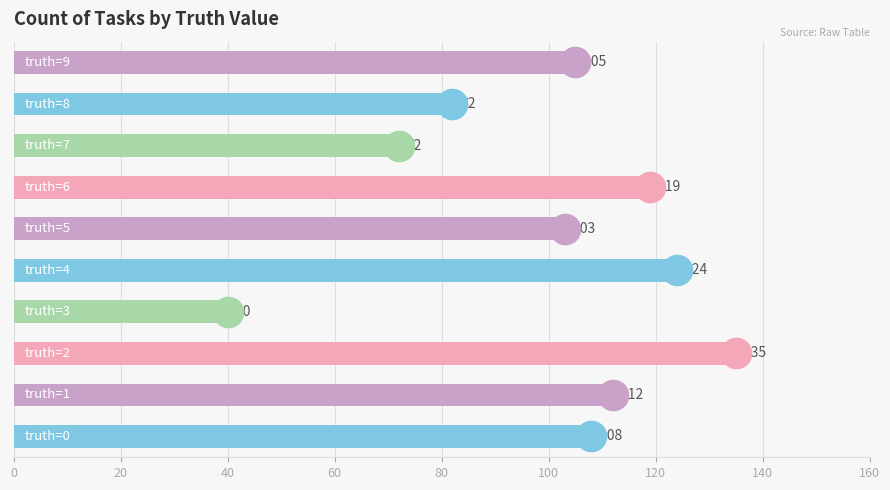

What is the difference between the second highest and second lowest values?

52